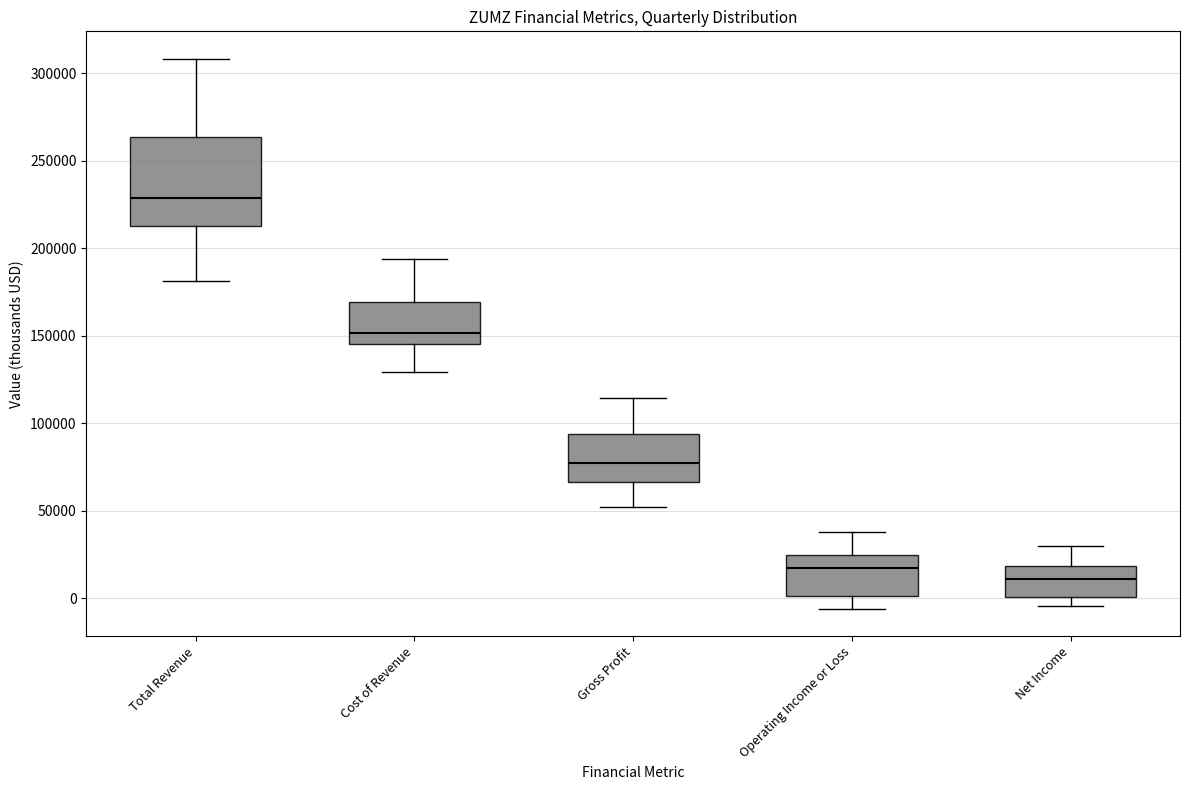

Reading left to right, transcribe this box plot: for each box, give where its median line is, the range the box spans, and where its two whiskers end, as read against the y-axis. The values are not printed on the chart, so give them approximately, as read against the axis.

Total Revenue: median 230000, box 215000 to 265000, whiskers 180000 to 310000
Cost of Revenue: median 150000, box 145000 to 170000, whiskers 130000 to 195000
Gross Profit: median 75000, box 65000 to 95000, whiskers 50000 to 115000
Operating Income or Loss: median 15000, box 0 to 25000, whiskers -5000 to 40000
Net Income: median 10000, box 0 to 20000, whiskers -5000 to 30000